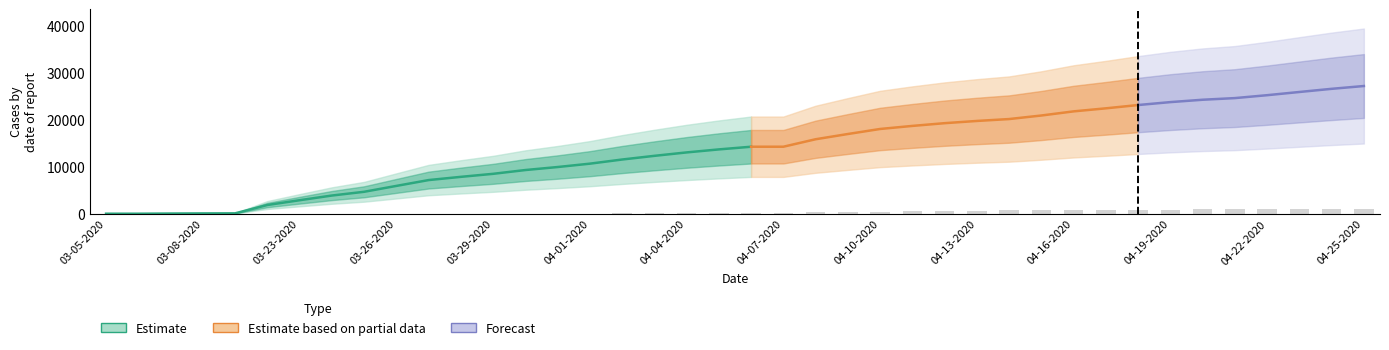

At how many categories does at least one series exceed 23963?

6